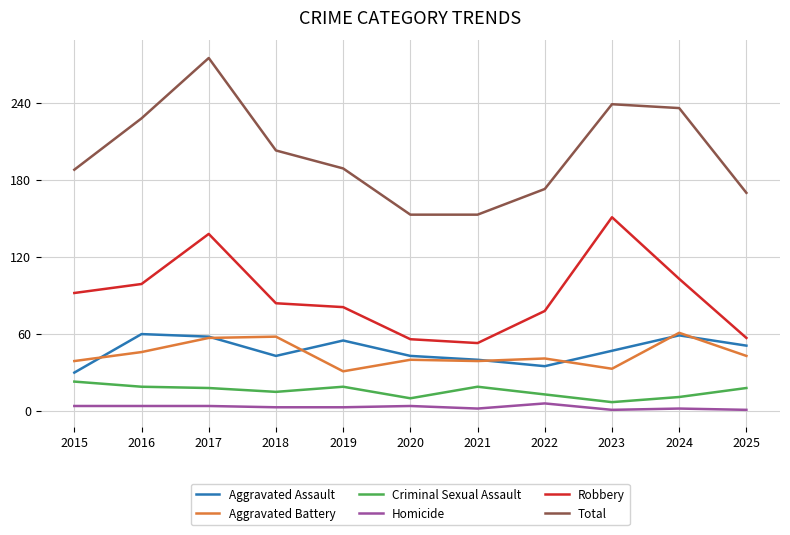

True or false: Total has a value of 228 at 2016.

True